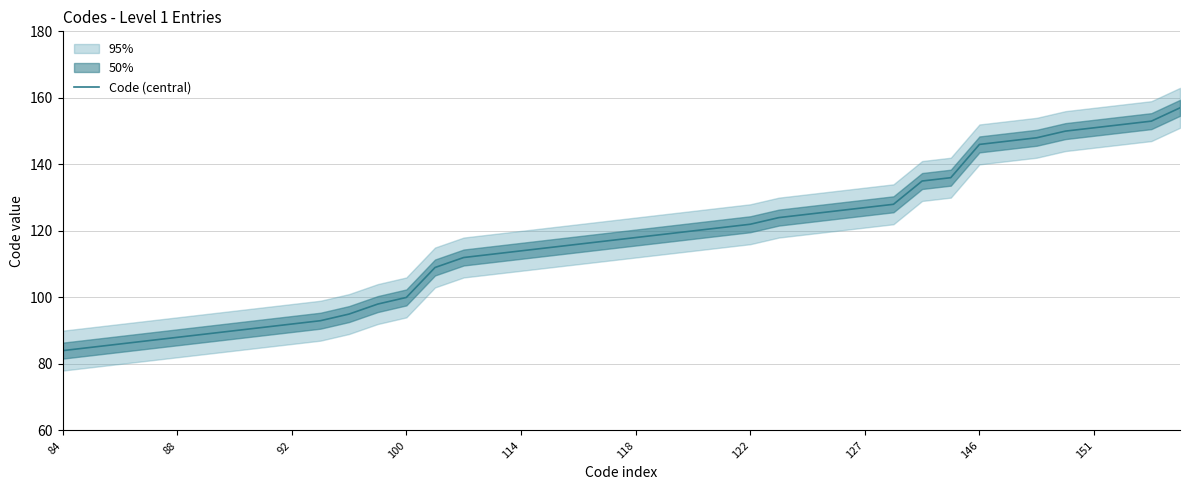

What is the highest value of the Code (central) series?

157